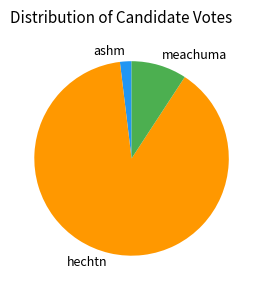

Does any single category account for the majority?

Yes